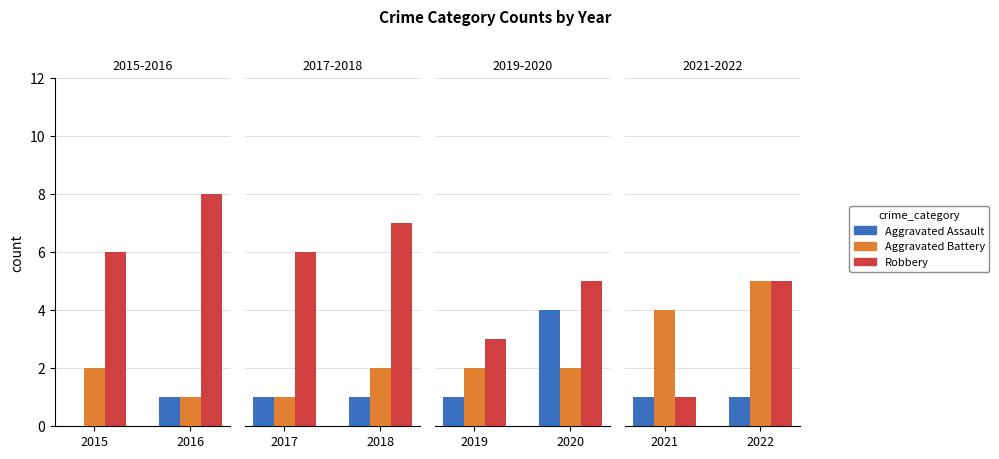

What are all the series names shown in the legend?

Aggravated Assault, Aggravated Battery, Robbery